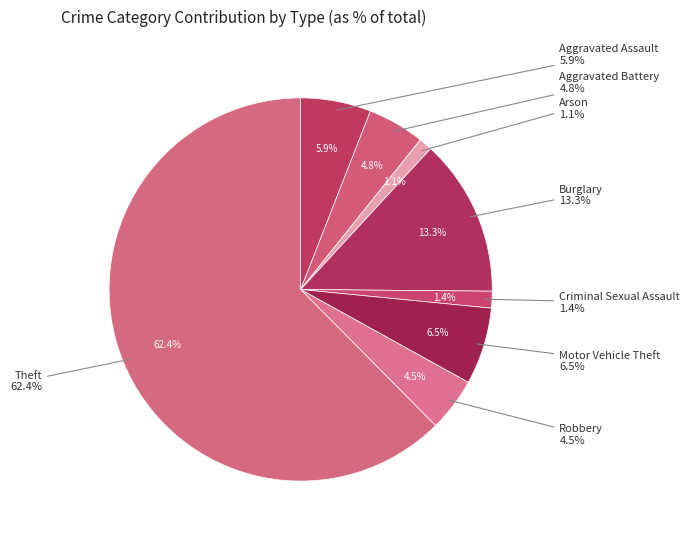

Which slice represents more than half of the pie?

Theft